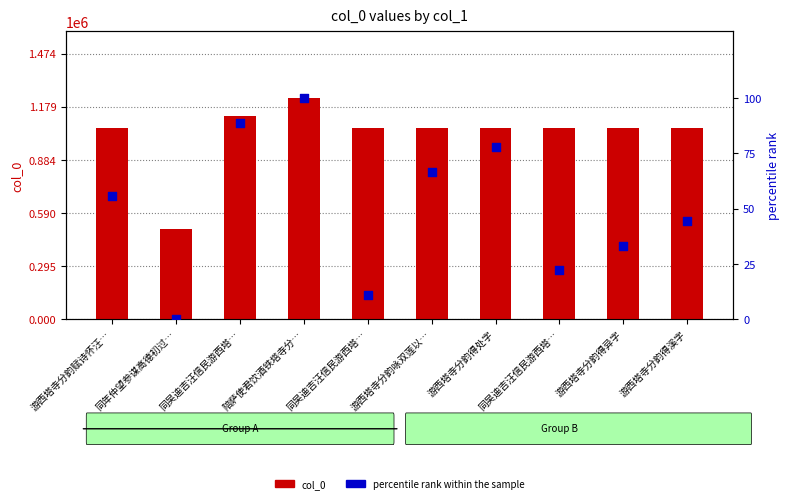

Which series has the largest total across all categories?

col_0